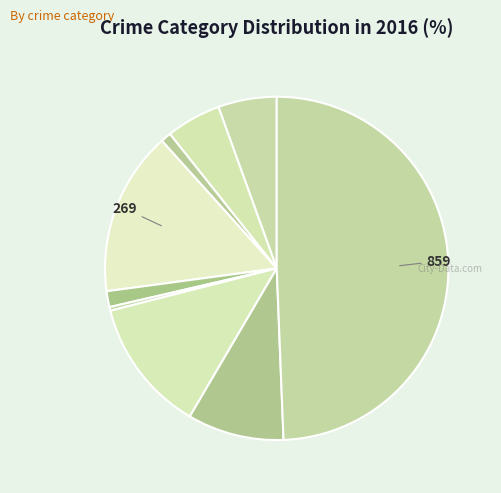

Count the number of slices in the pie.

9